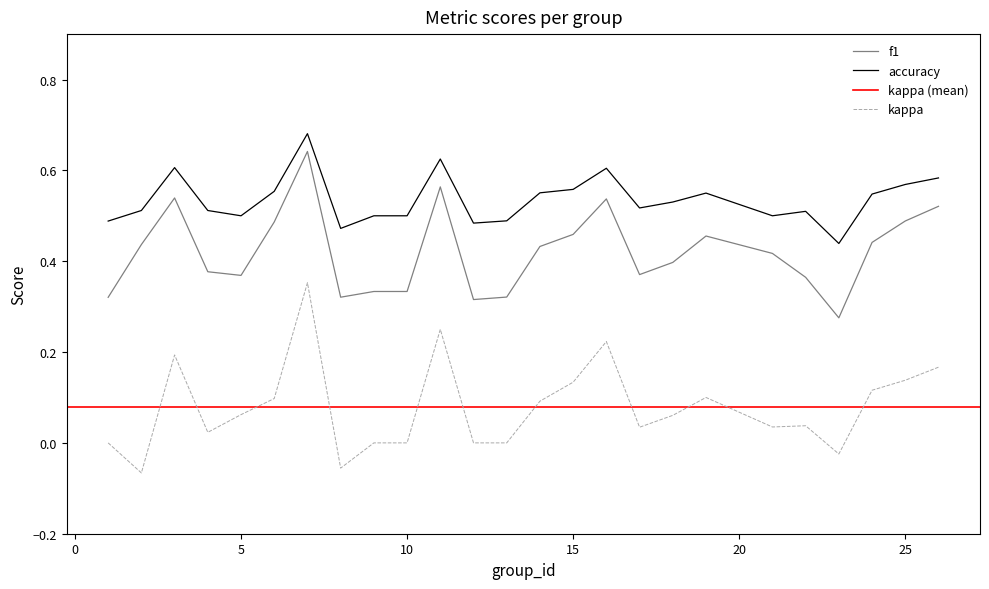

Is this an area chart (filled region under the line)?

No